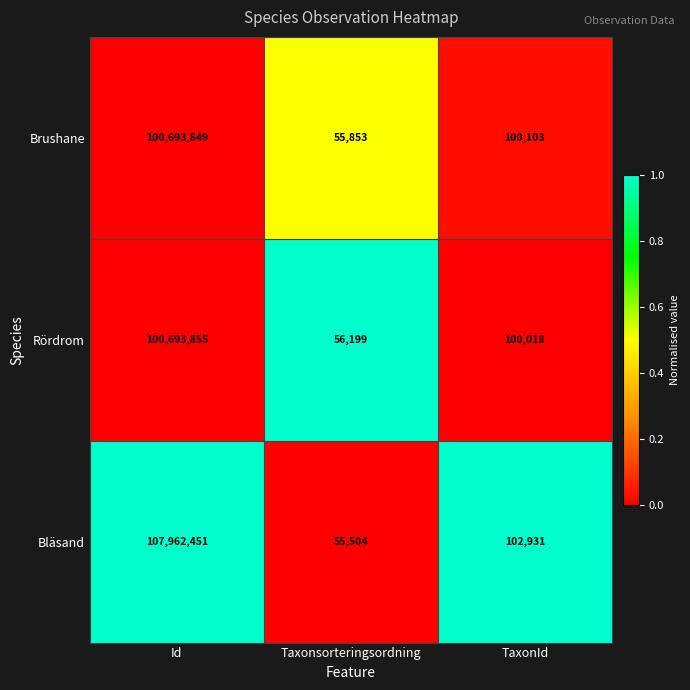

Is it true that Rördrom equals 100018 at TaxonId?

True